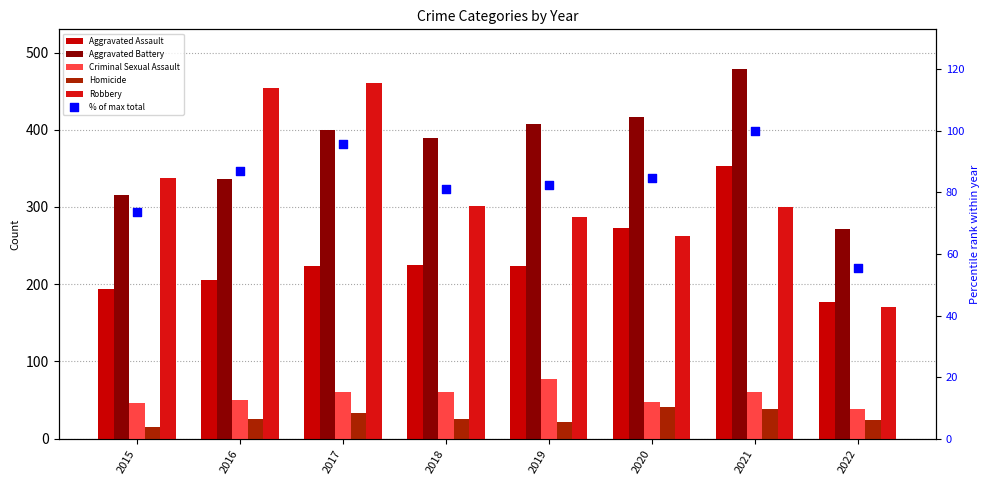

Which series has the largest Y range (max minus min)?

Robbery